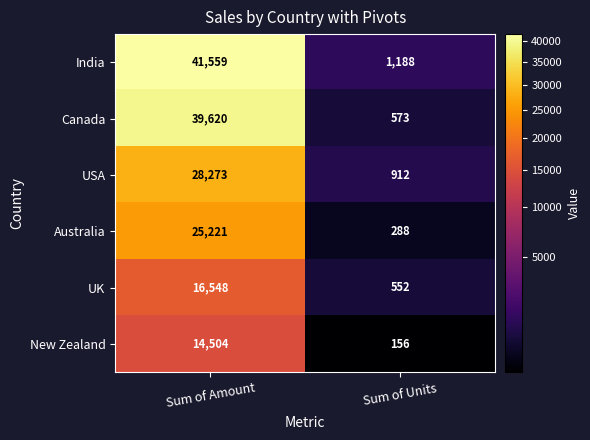

Reading right to left, transcribe all the data shown in this chart.

India: Sum of Units=1188	Sum of Amount=41559
Canada: Sum of Units=573	Sum of Amount=39620
USA: Sum of Units=912	Sum of Amount=28273
Australia: Sum of Units=288	Sum of Amount=25221
UK: Sum of Units=552	Sum of Amount=16548
New Zealand: Sum of Units=156	Sum of Amount=14504